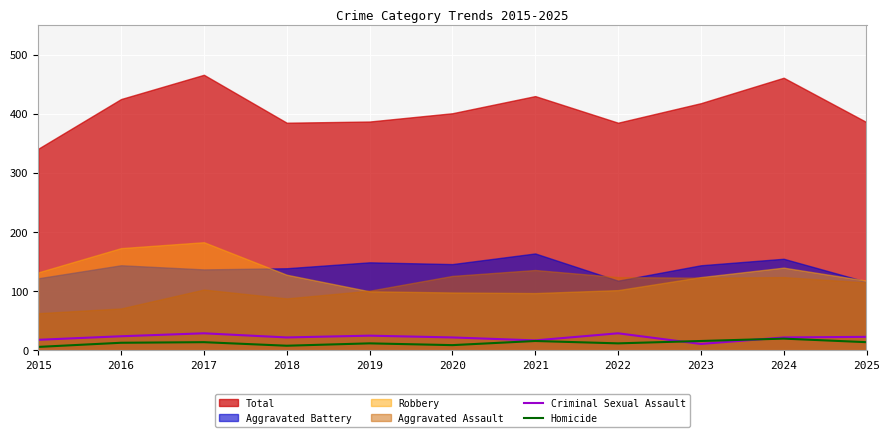

How many intersections are there between Homicide and Criminal Sexual Assault?

2